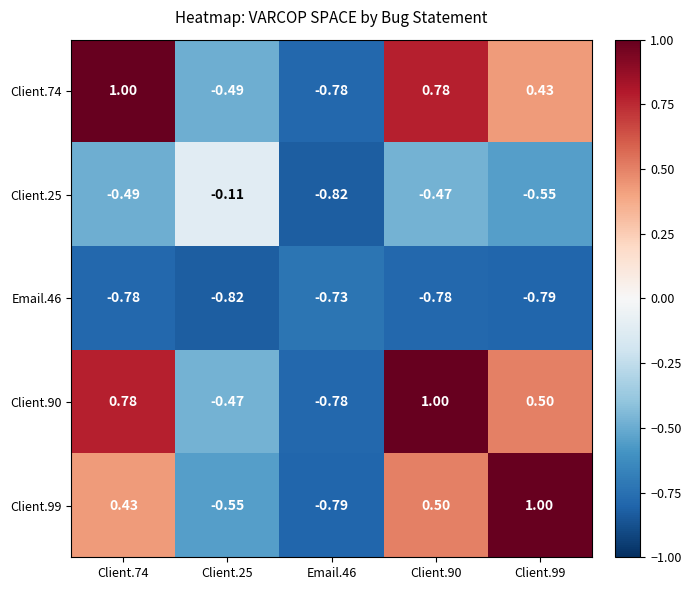

Is the value of Client.25 at Client.90 greater than the value of Client.99 at Email.46?

Yes